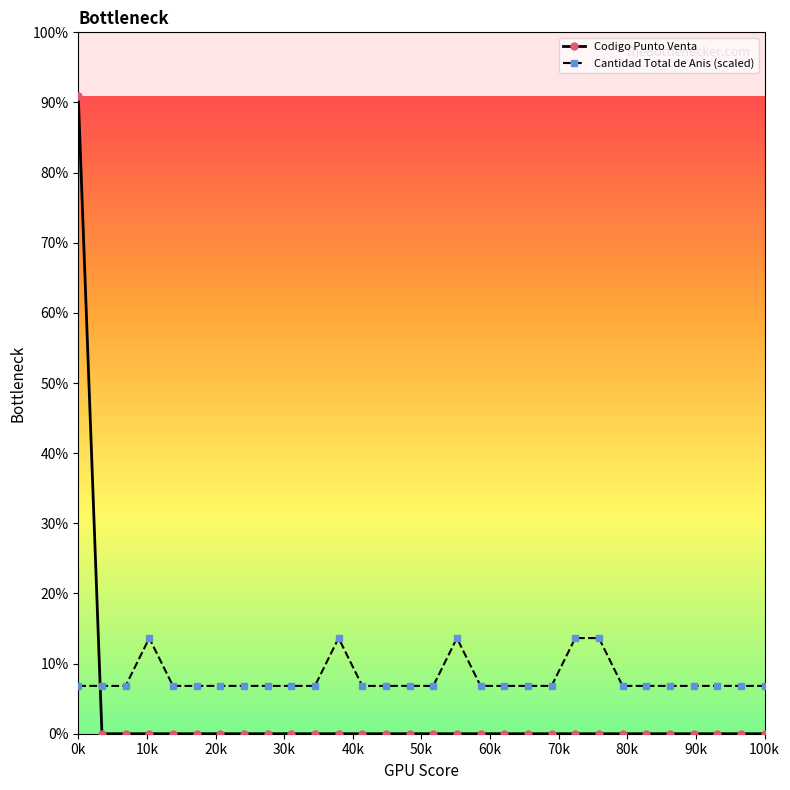

At which category does the chart reach its peak across all series?

0k